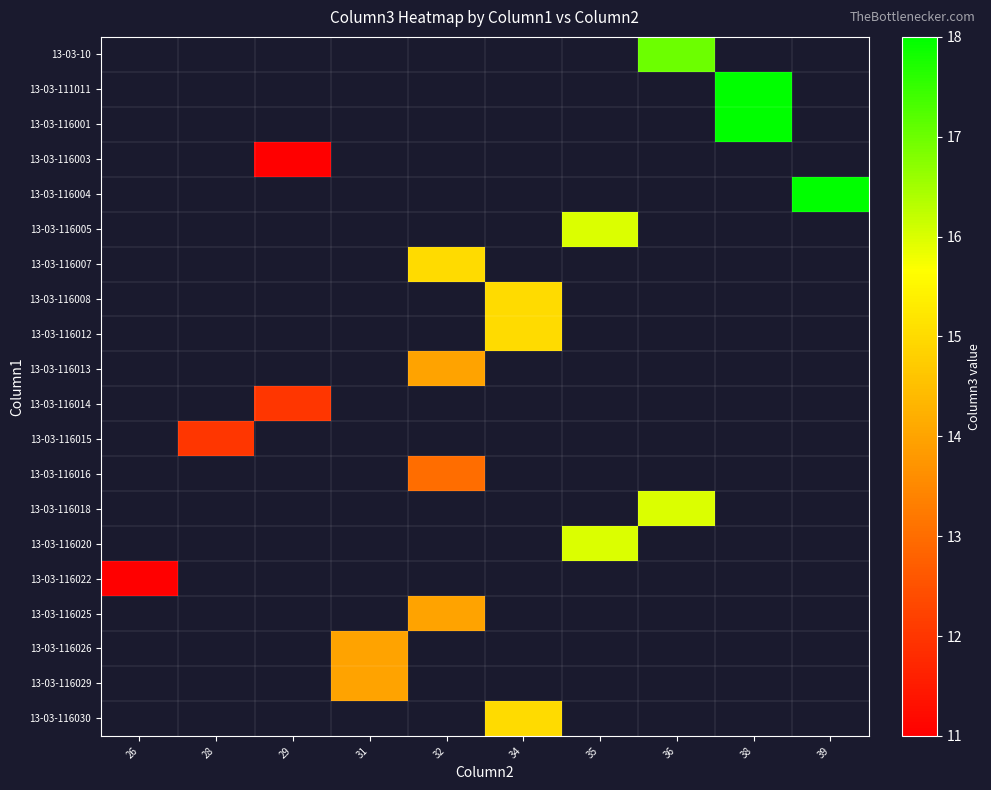

Which label corresponds to the largest value in the chart?

38